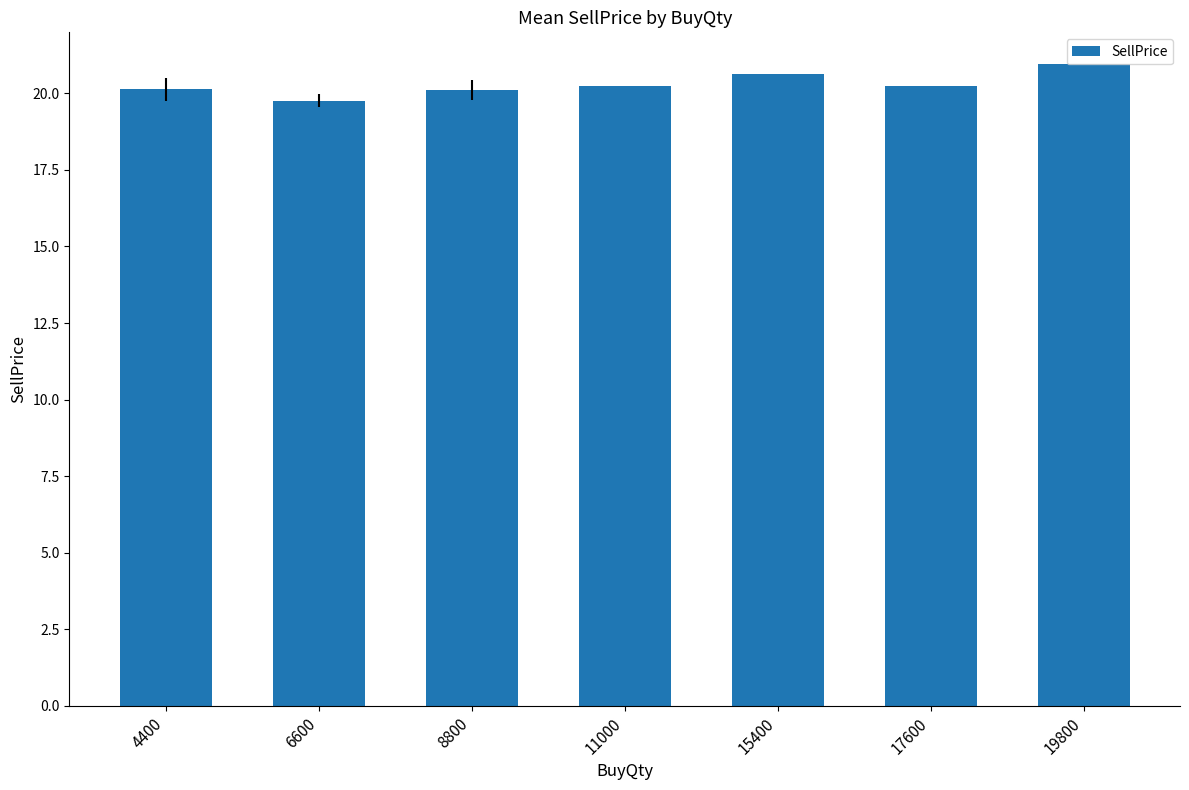

Approximately how many times larger is the value at 8800 compared to 17600?

1.0